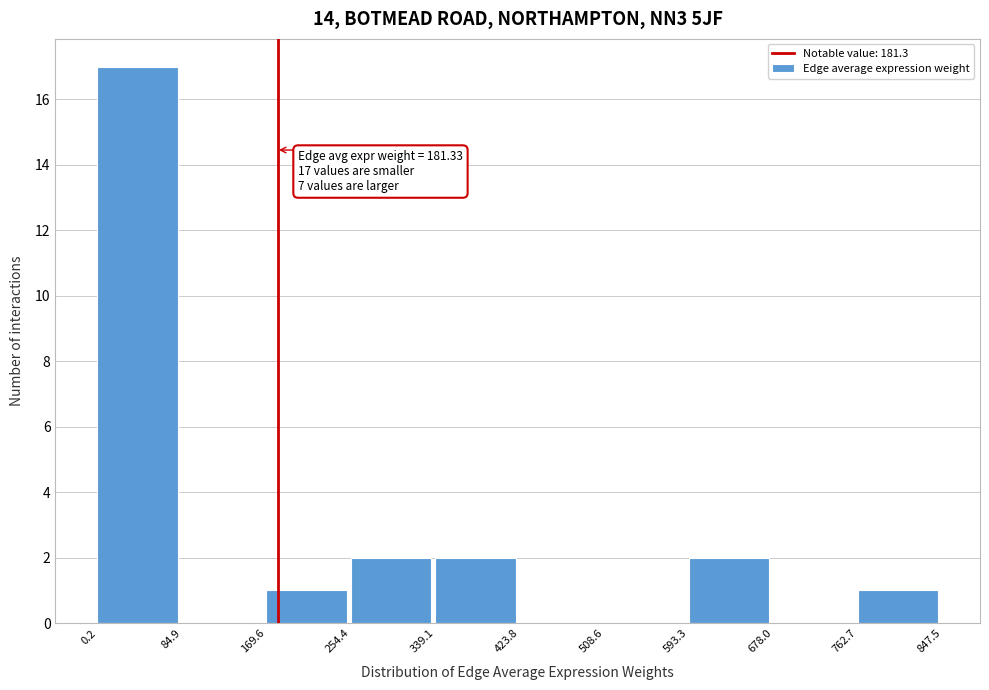

Which range on the x-axis has the tallest bar?

0.2 to 84.9